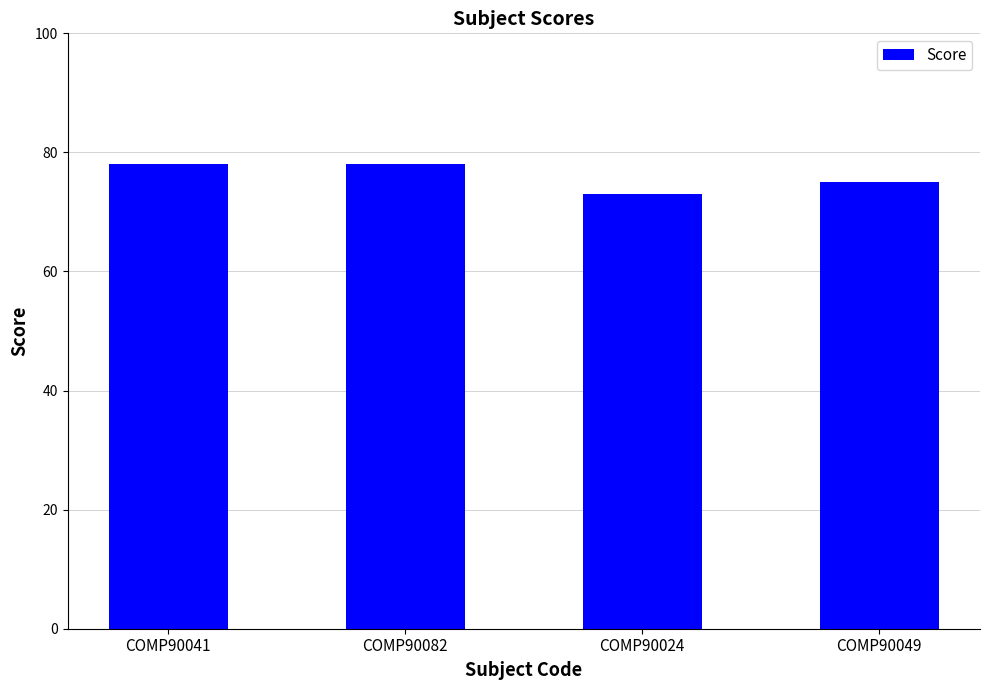

What is the average value?

76